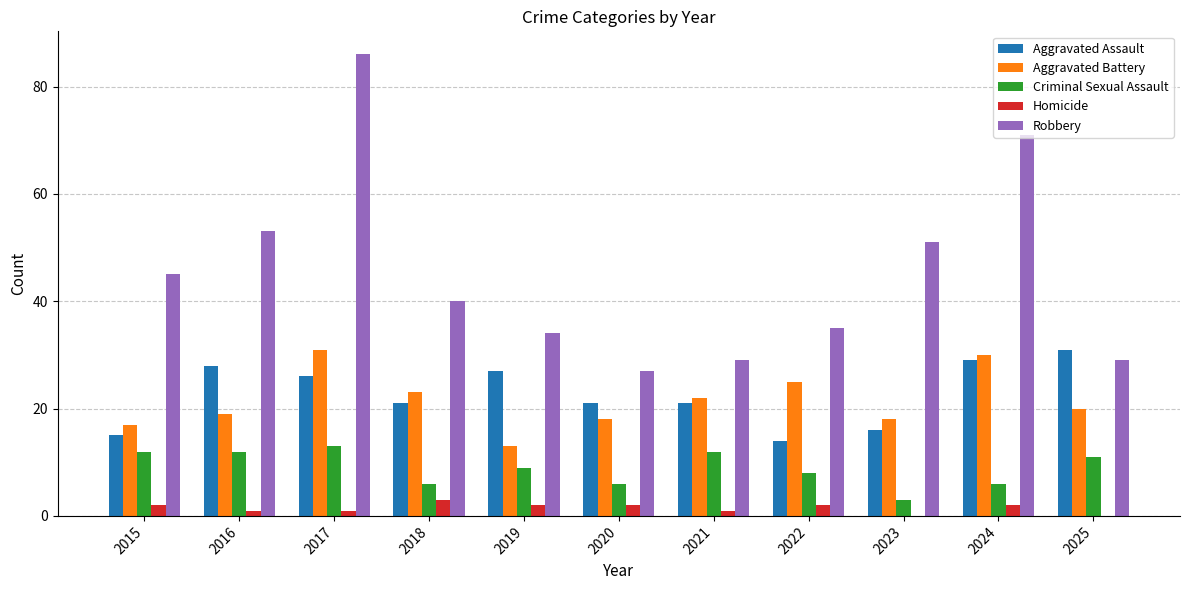

What is the sum of all Aggravated Battery values?

236